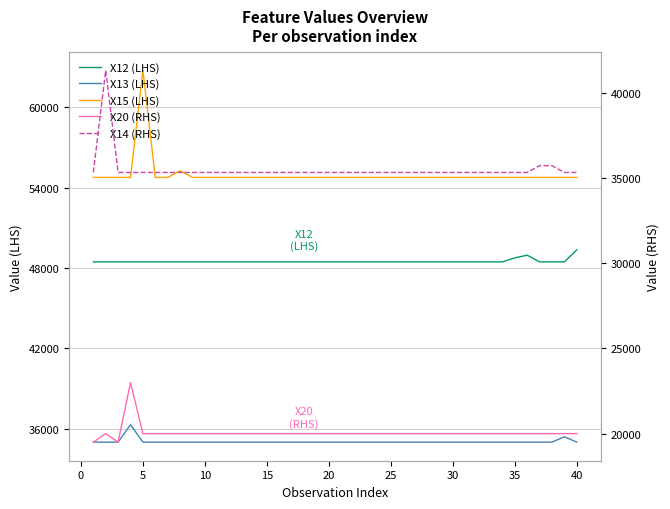

Reading right to left, list all the values displayed in this chart.

X12 (LHS): 49355	48455	48455	48455	48955	48755	48455	48455	48455	48455	48455	48455	48455	48455	48455	48455	48455	48455	48455	48455	48455	48455	48455	48455	48455	48455	48455	48455	48455	48455	48455	48455	48455	48455	48455	48455	48455	48455	48455	48455
X13 (LHS): 34993	35393	34993	34993	34993	34993	34993	34993	34993	34993	34993	34993	34993	34993	34993	34993	34993	34993	34993	34993	34993	34993	34993	34993	34993	34993	34993	34993	34993	34993	34993	34993	34993	34993	34993	34993	36293	34993	34993	34993
X15 (LHS): 54763	54763	54763	54763	54763	54763	54763	54763	54763	54763	54763	54763	54763	54763	54763	54763	54763	54763	54763	54763	54763	54763	54763	54763	54763	54763	54763	54763	54763	54763	54763	54763	55263	54763	54763	62763	54763	54763	54763	54763
X20 (RHS): 20000	20000	20000	20000	20000	20000	20000	20000	20000	20000	20000	20000	20000	20000	20000	20000	20000	20000	20000	20000	20000	20000	20000	20000	20000	20000	20000	20000	20000	20000	20000	20000	20000	20000	20000	20000	23000	19500	20000	19500
X14 (RHS): 35340	35340	35740	35740	35340	35340	35340	35340	35340	35340	35340	35340	35340	35340	35340	35340	35340	35340	35340	35340	35340	35340	35340	35340	35340	35340	35340	35340	35340	35340	35340	35340	35340	35340	35340	35340	35340	35340	41340	35340